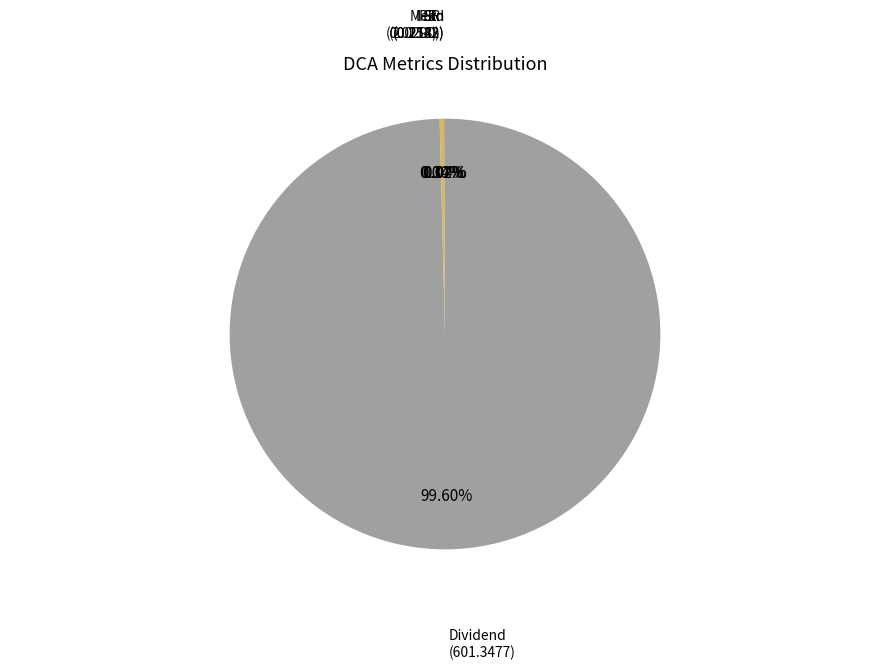

The Dividend slice represents 87% of the pie. True or false?

False